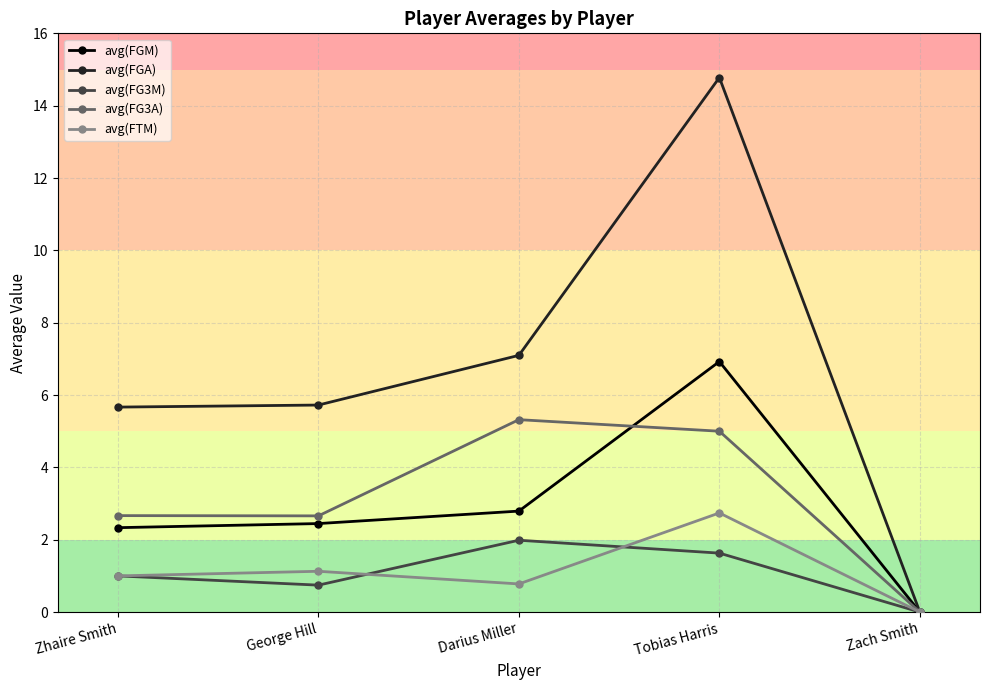

What is the difference between the maximum and second lowest values in the avg(FG3A) series?

2.7